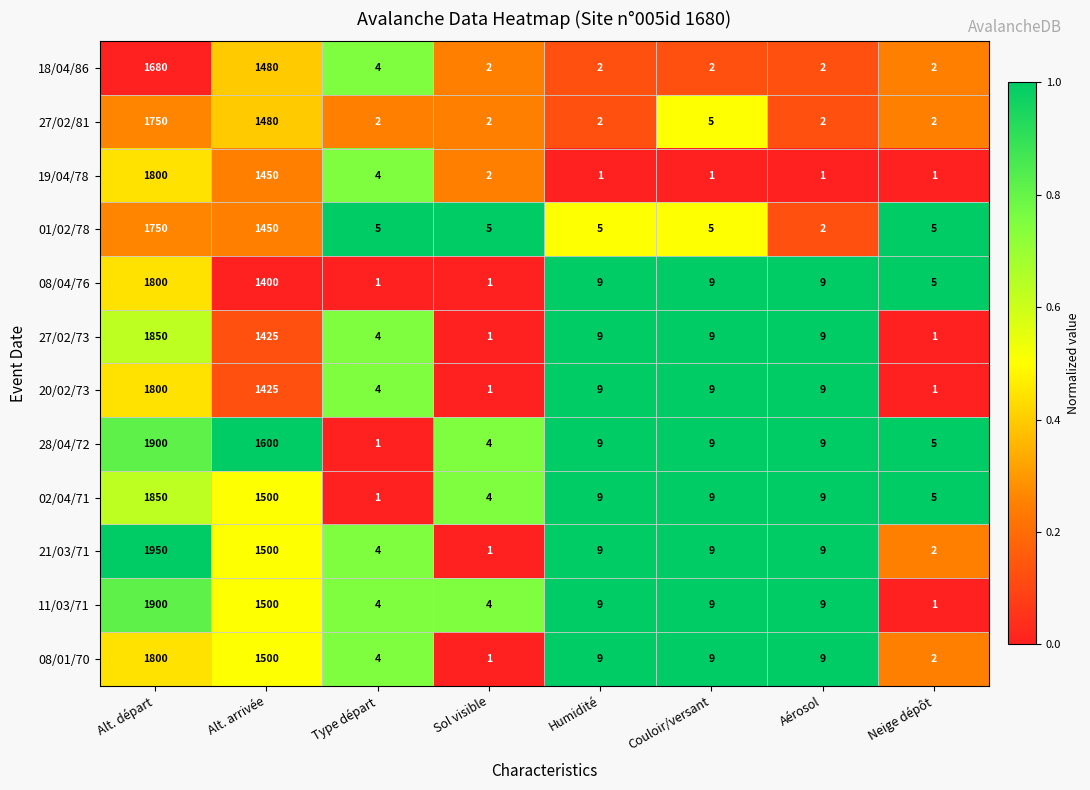

What is the difference between the maximum and minimum values in the 27/02/73 series?

1849